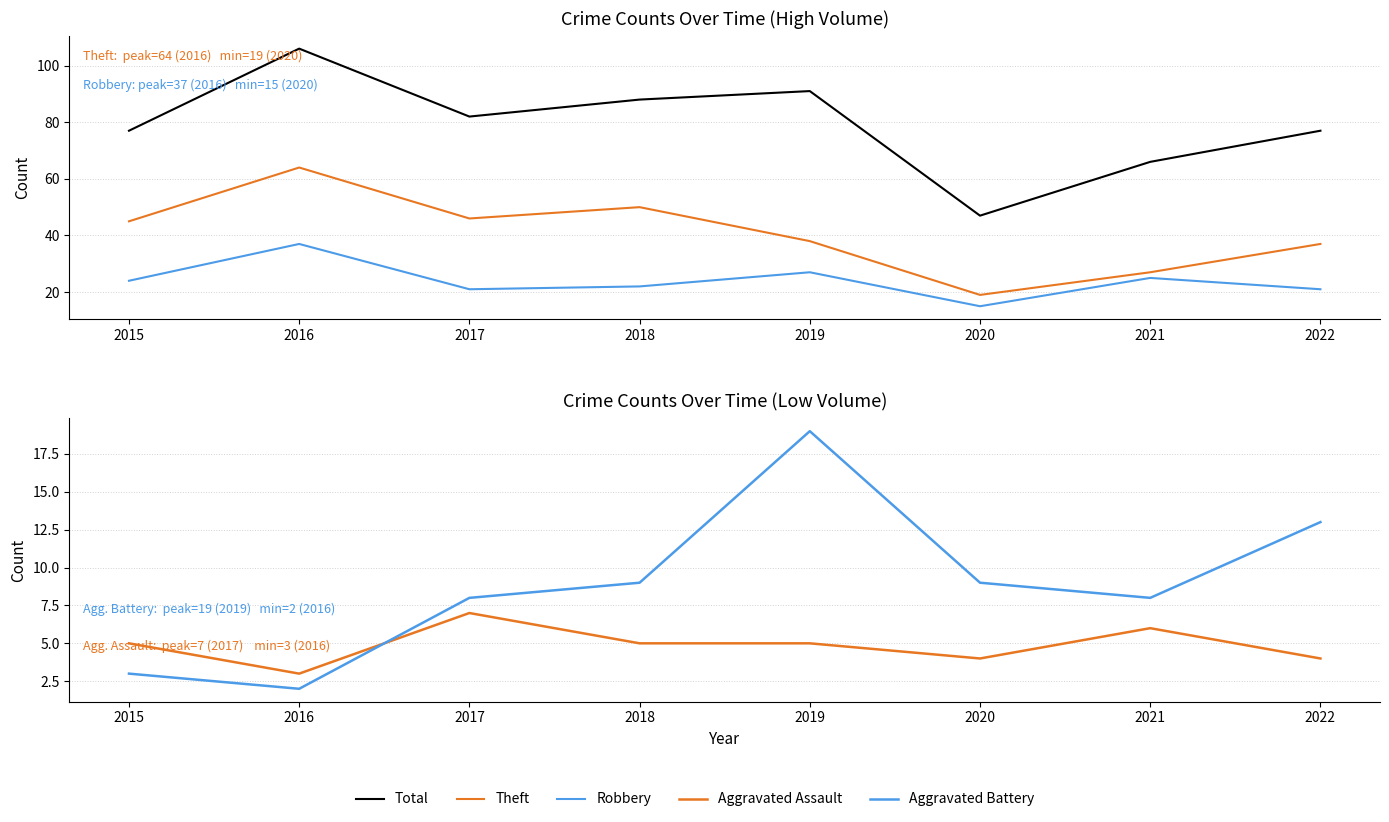

Reading left to right, list all the values displayed in this chart.

Total: 2015=77	2016=106	2017=82	2018=88	2019=91	2020=47	2021=66	2022=77
Theft: 2015=45	2016=64	2017=46	2018=50	2019=38	2020=19	2021=27	2022=37
Robbery: 2015=24	2016=37	2017=21	2018=22	2019=27	2020=15	2021=25	2022=21
Aggravated Assault: 2015=5	2016=3	2017=7	2018=5	2019=5	2020=4	2021=6	2022=4
Aggravated Battery: 2015=3	2016=2	2017=8	2018=9	2019=19	2020=9	2021=8	2022=13